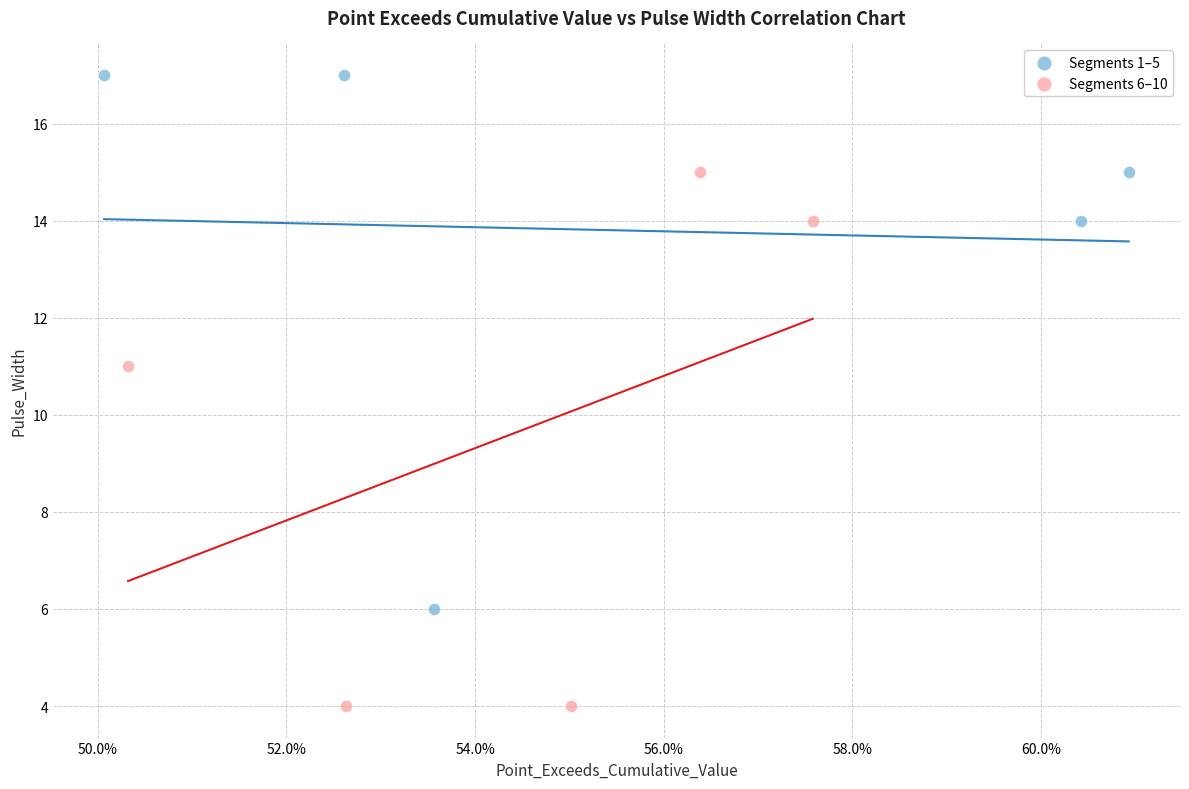

What are all the series names shown in the legend?

Segments 1–5, Segments 6–10